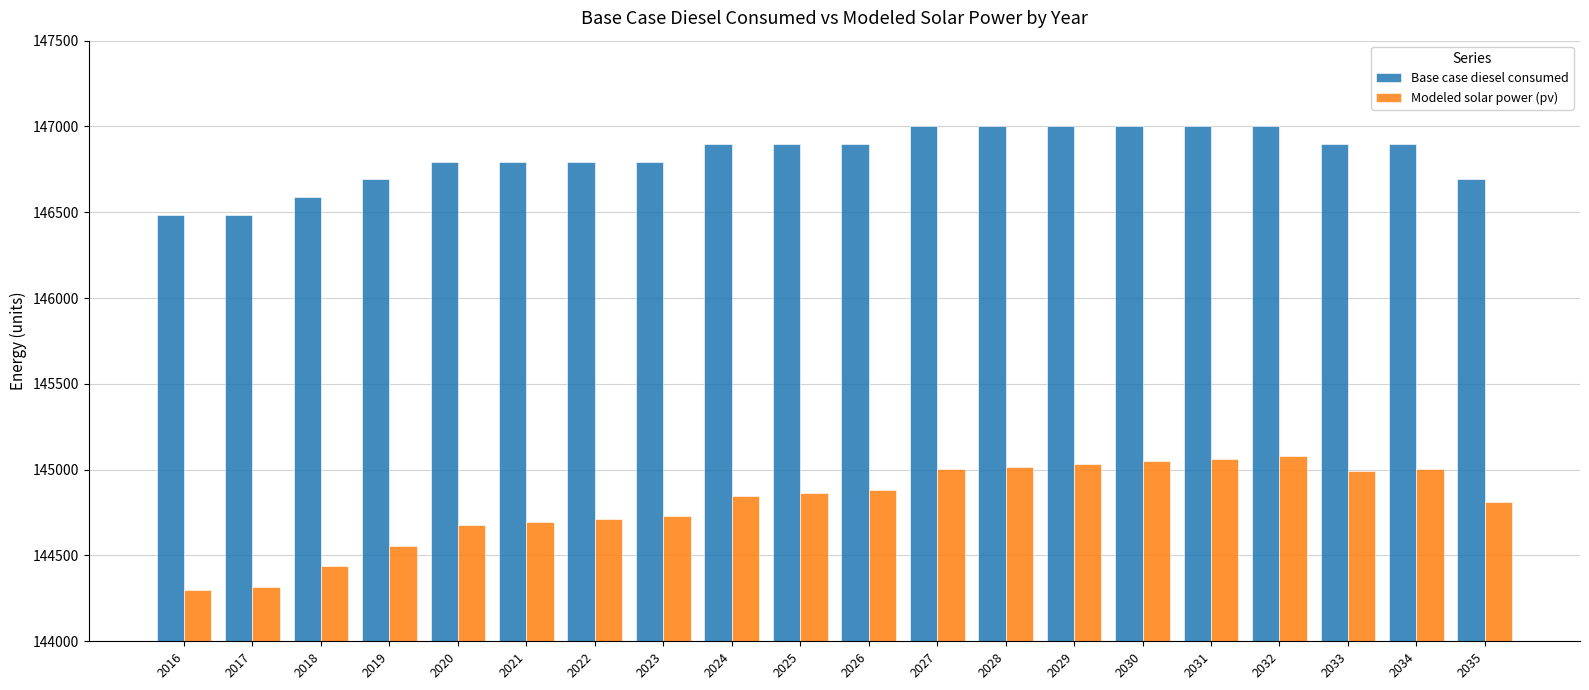

Rank the series by their maximum value, from highest to lowest.

Base case diesel consumed, Modeled solar power (pv)